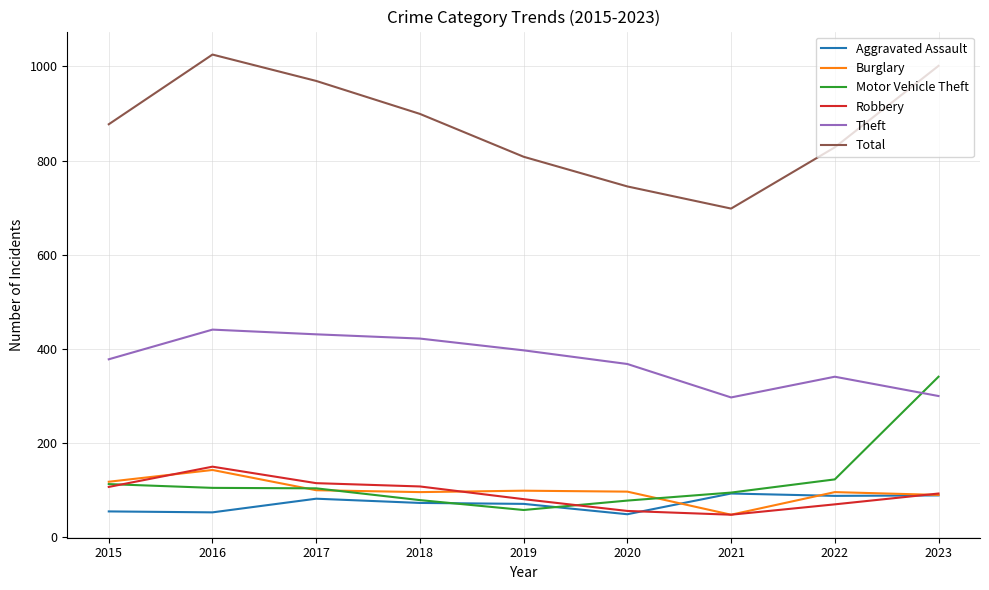

True or false: Theft and Robbery cross at least once.

False